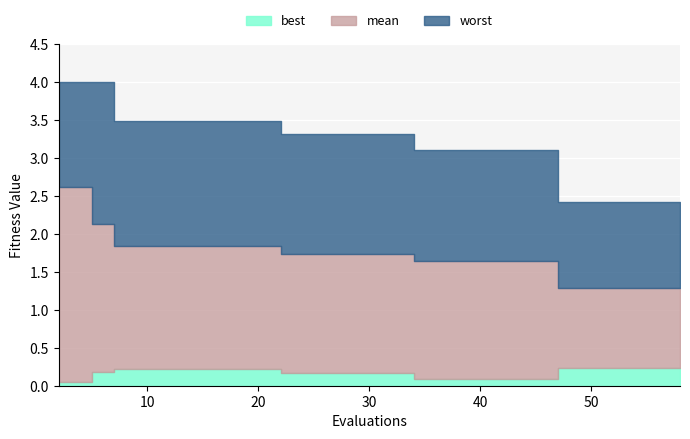

True or false: worst has more than 1 interior local peaks.

False